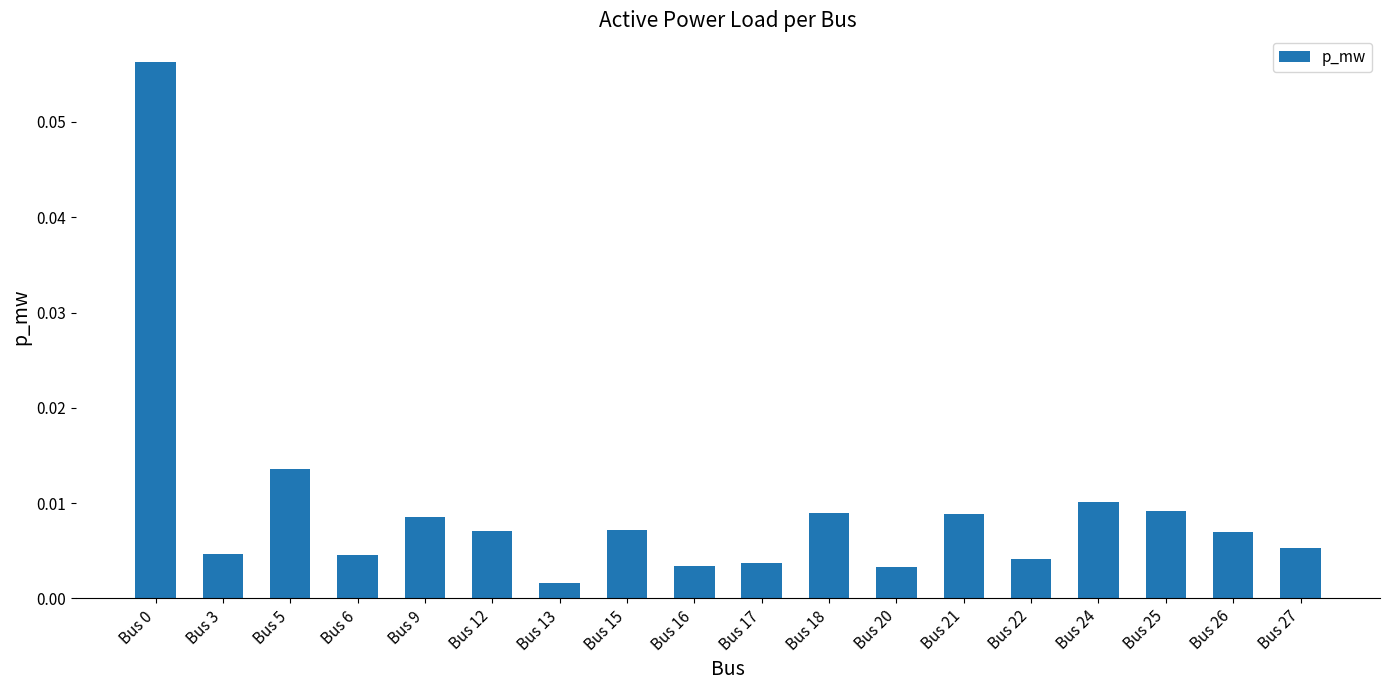

Which has a higher value, Bus 25 or Bus 20?

Bus 25